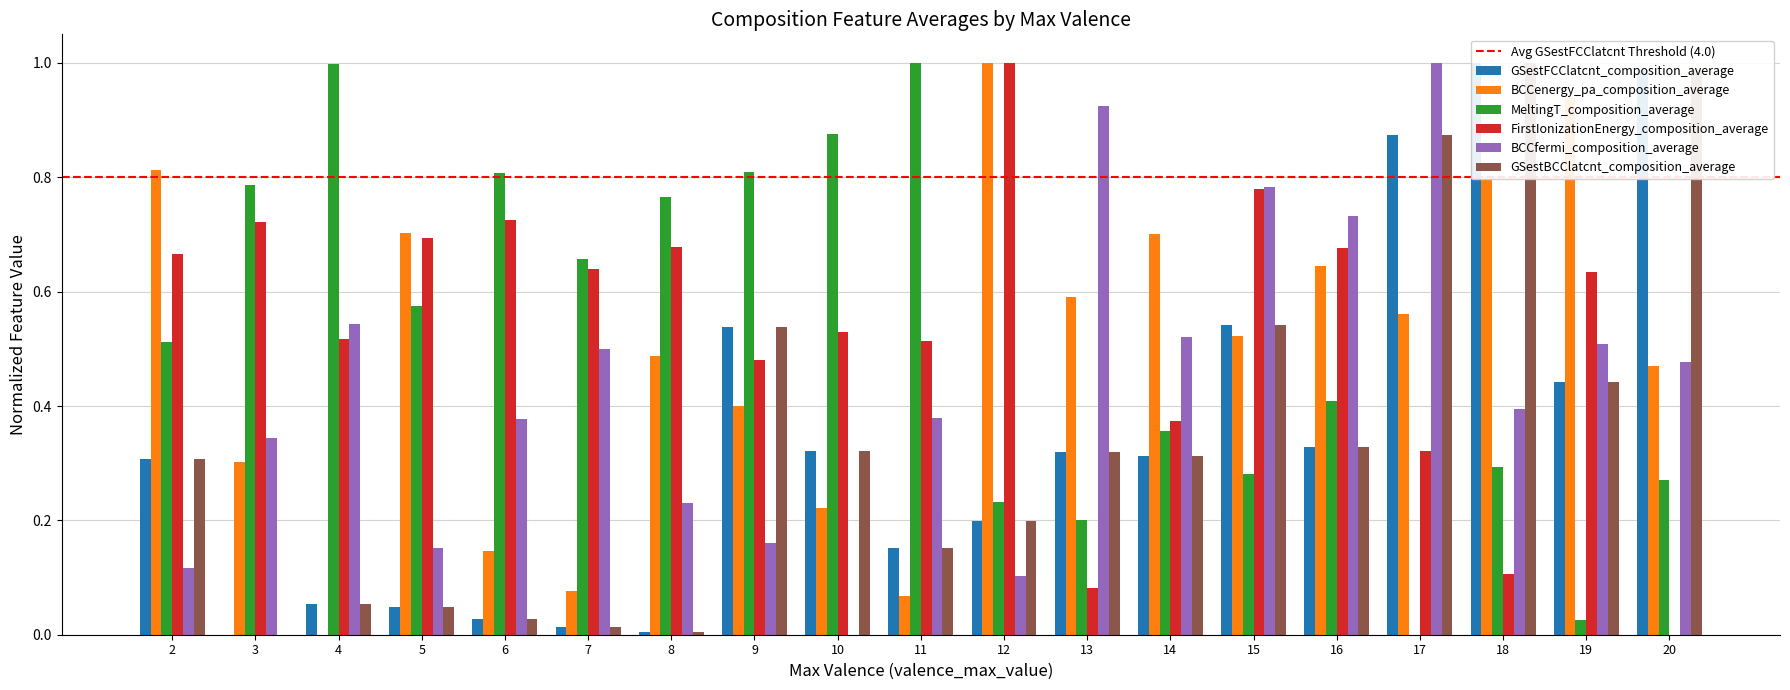

Which has a higher value, 12 or 17?

17